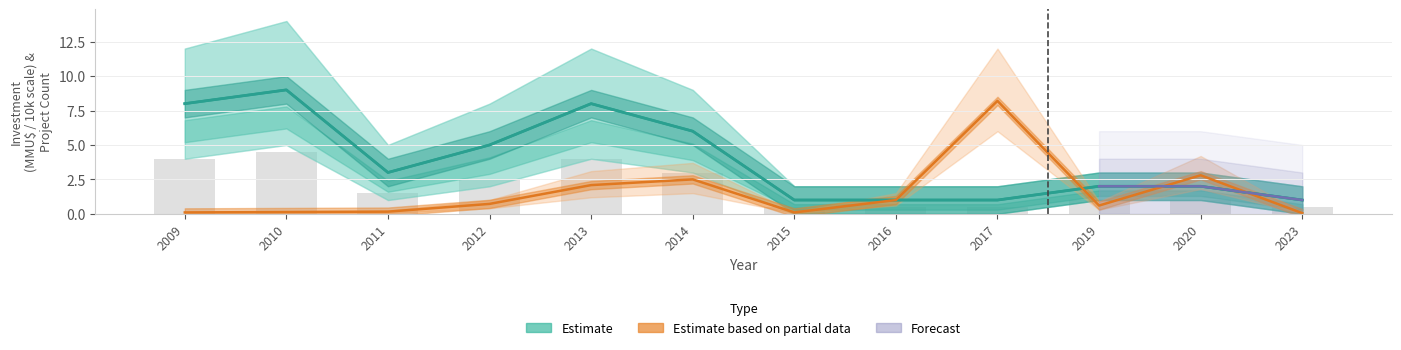

The count_upper series shows 2.0 at 2020. True or false?

True